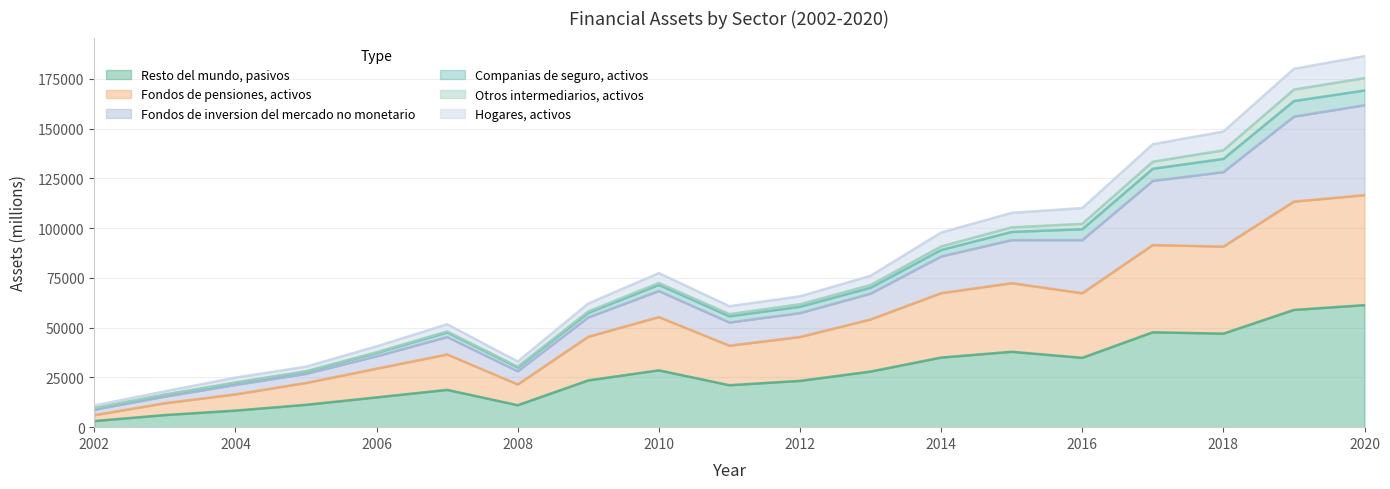

The value of Resto del mundo, pasivos at 2018 is 46988. True or false?

True